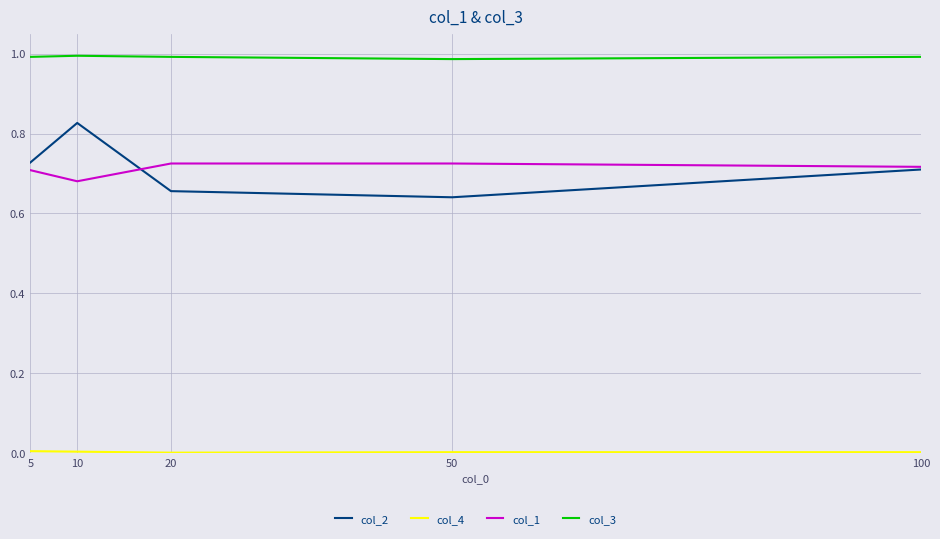

True or false: col_2 and col_3 intersect in this chart.

False